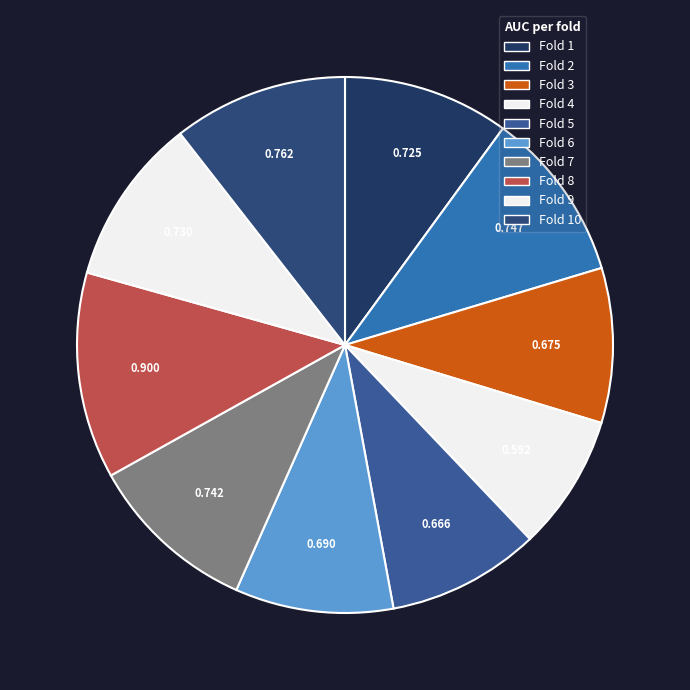

How many slices are in this pie chart?

10